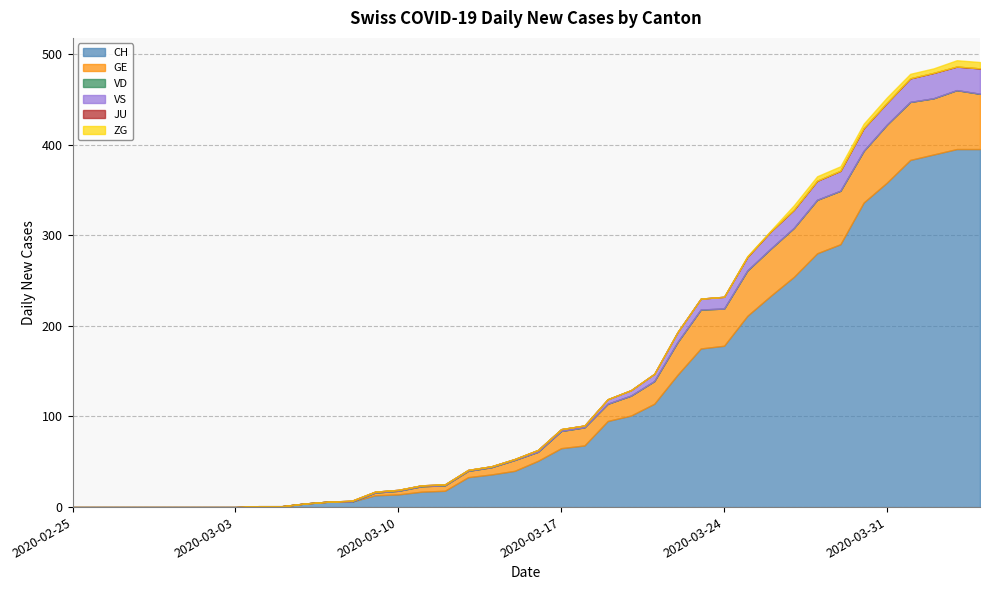

What position from the right is 2020-03-20?

16